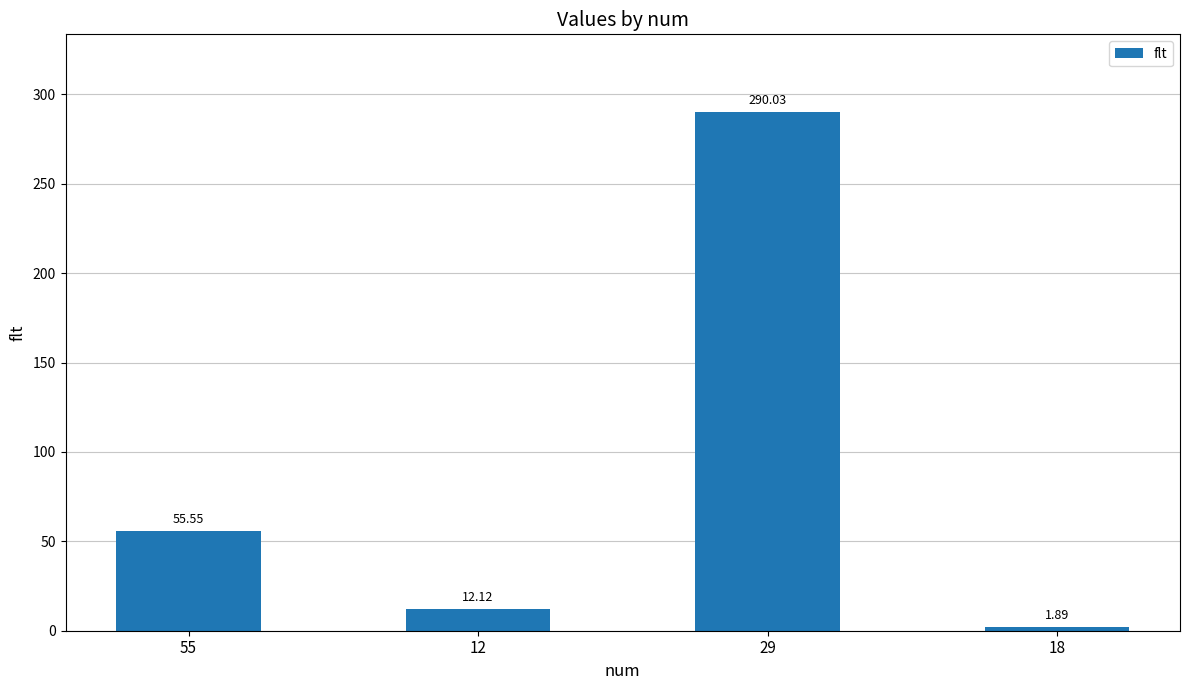

Does the chart contain stacked bars?

No